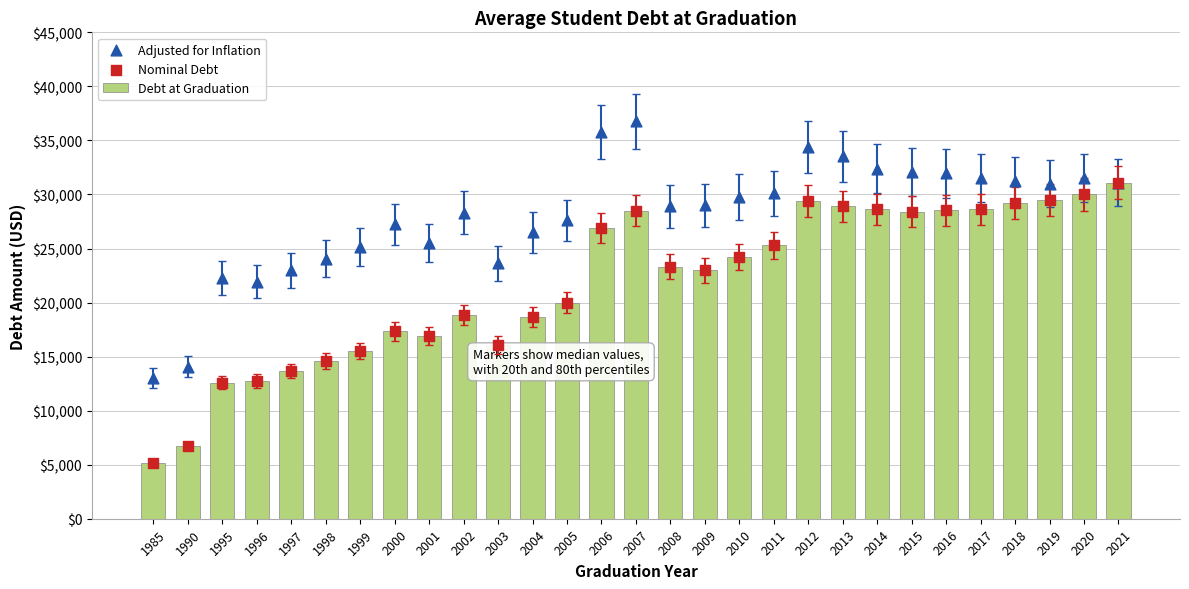

Which series contains the highest Y value?

Adjusted for Inflation